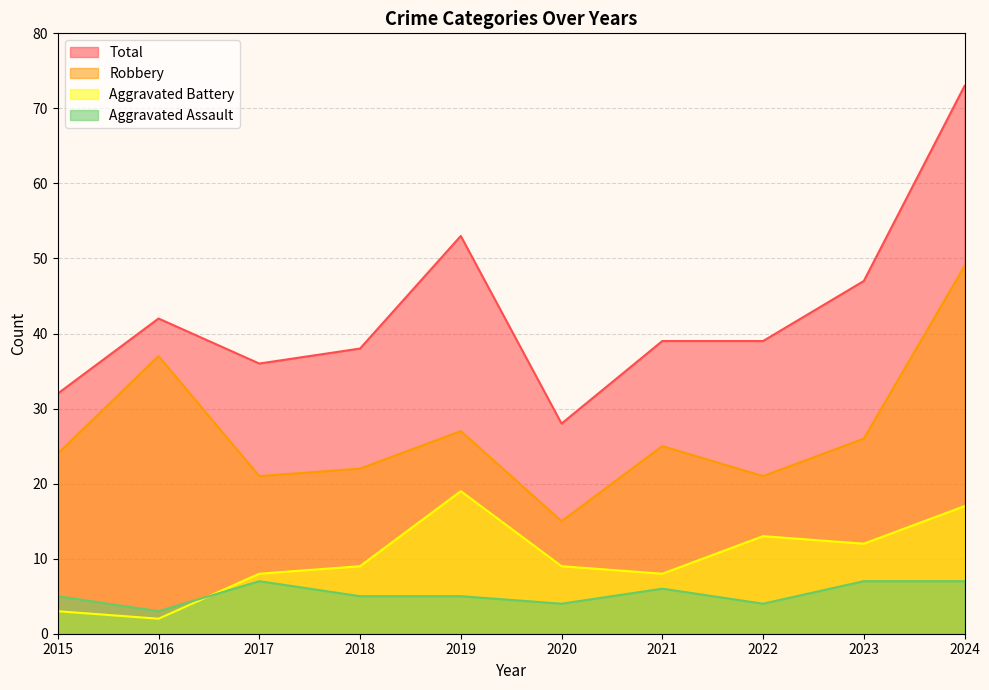

Rank the categories by Aggravated Battery value from highest to lowest.

2019, 2024, 2022, 2023, 2018, 2020, 2017, 2021, 2015, 2016